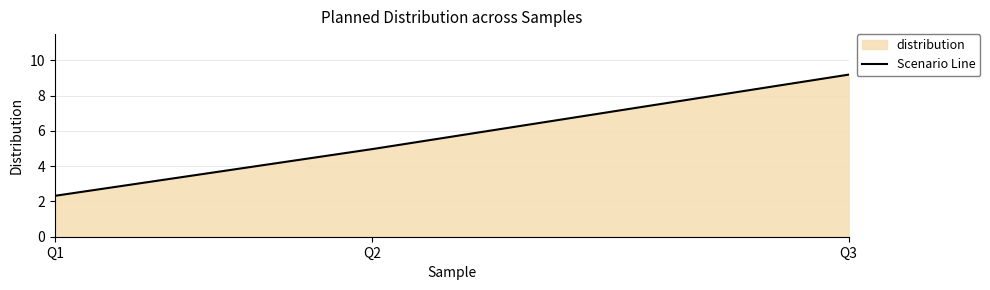

How many data points are less than 4?

1